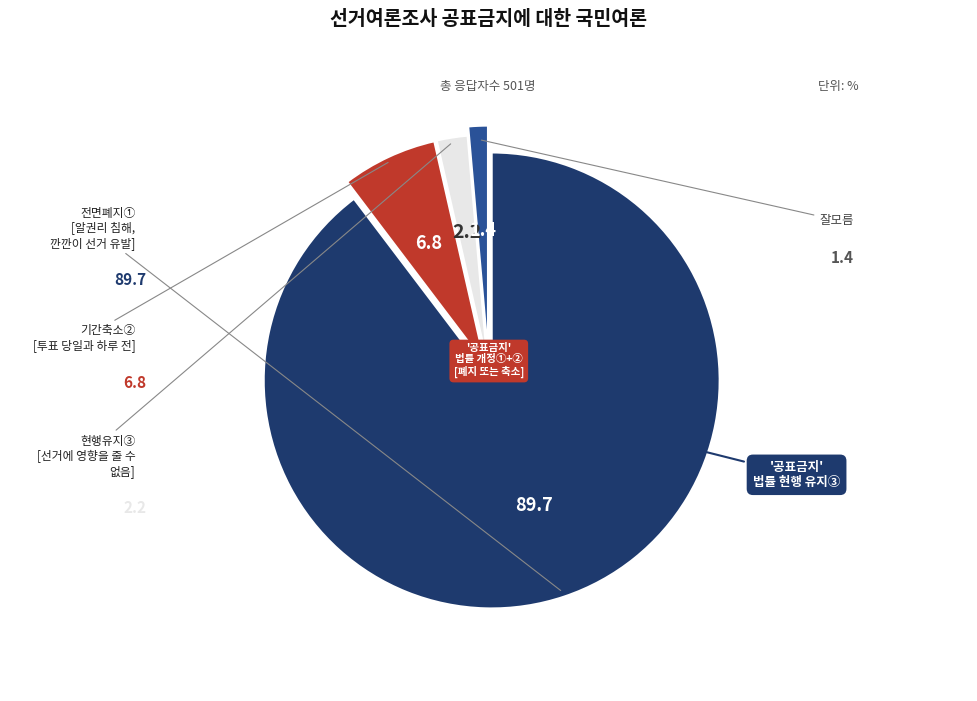

Is there any slice that represents more than half of the pie?

Yes